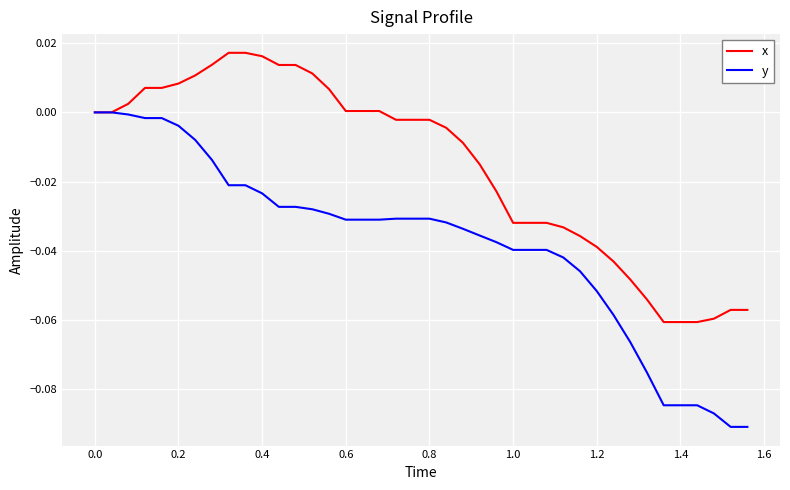

Which series has the largest range (max minus min)?

y